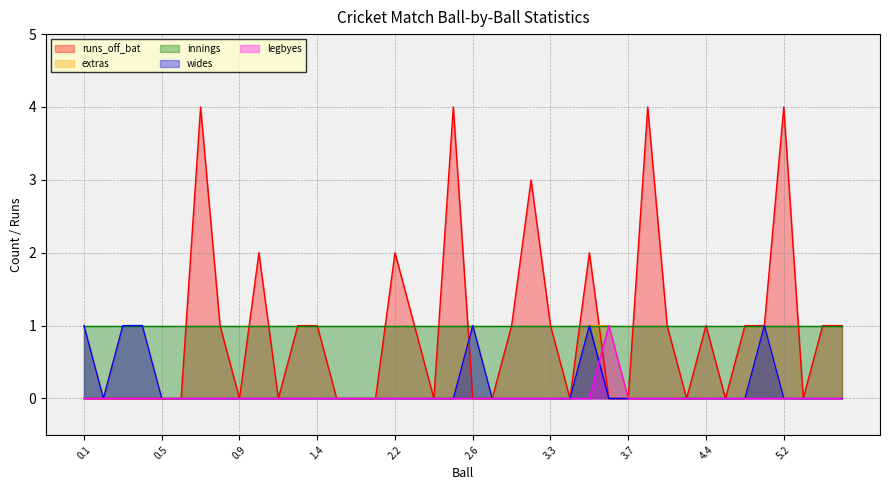

At which category is the sum across all series the highest?

0.7